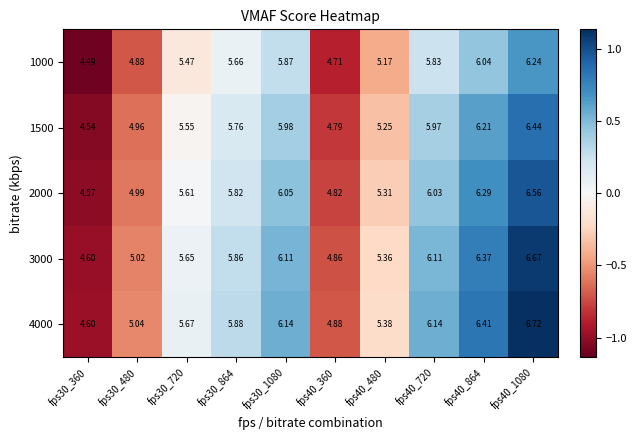

How many distinct data groups are displayed?

5